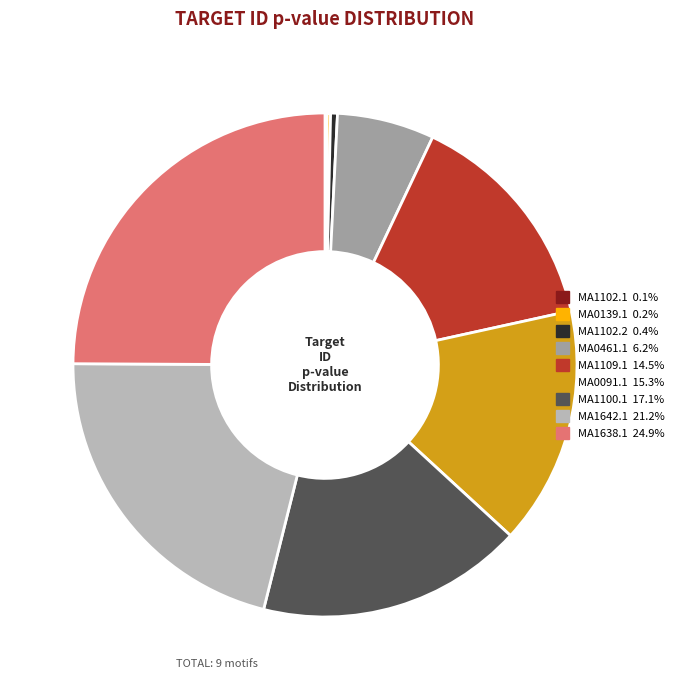

Combined, do MA1102.2 and MA1642.1 account for over 50%?

No